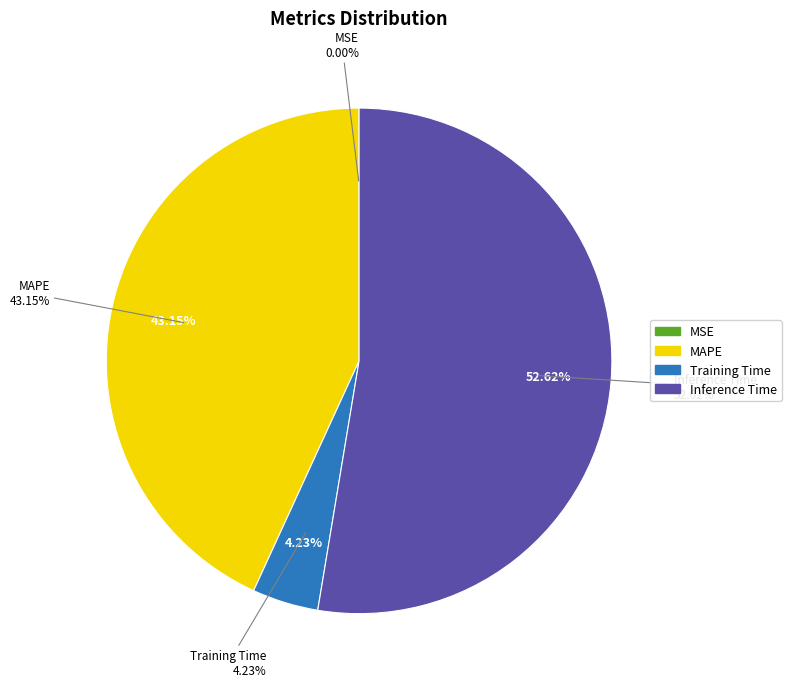

Do Inference Time and Training Time together represent more than half of the pie?

Yes